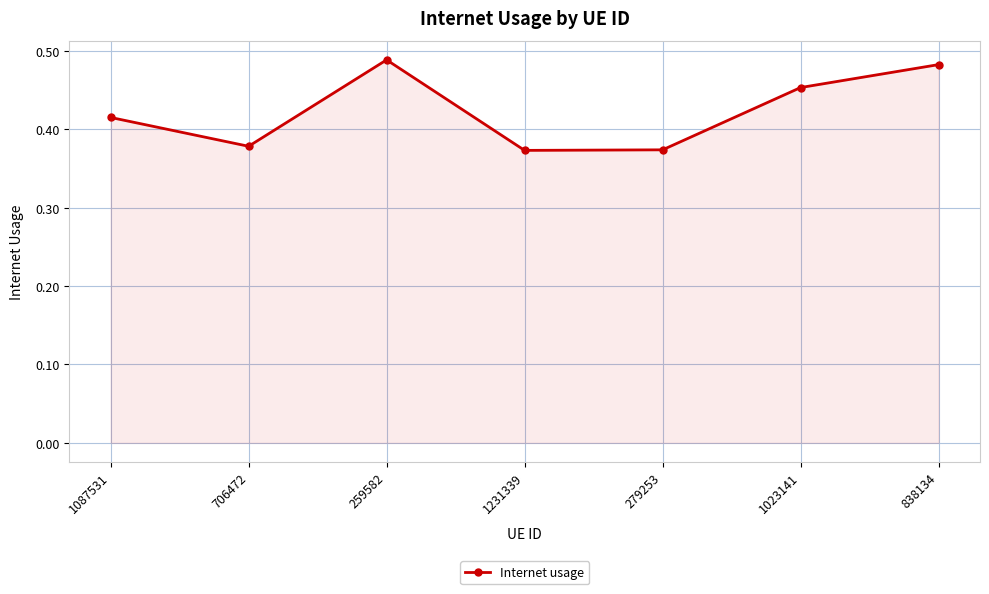

The value at 279253 is 0.1. True or false?

False